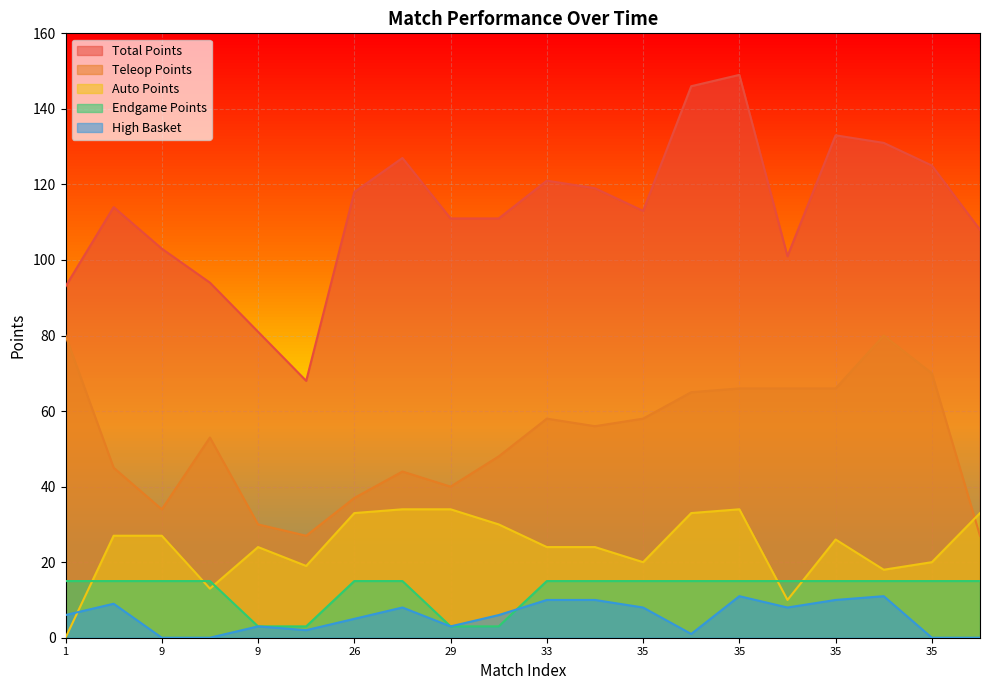

What is the total value across all series at 35?

214